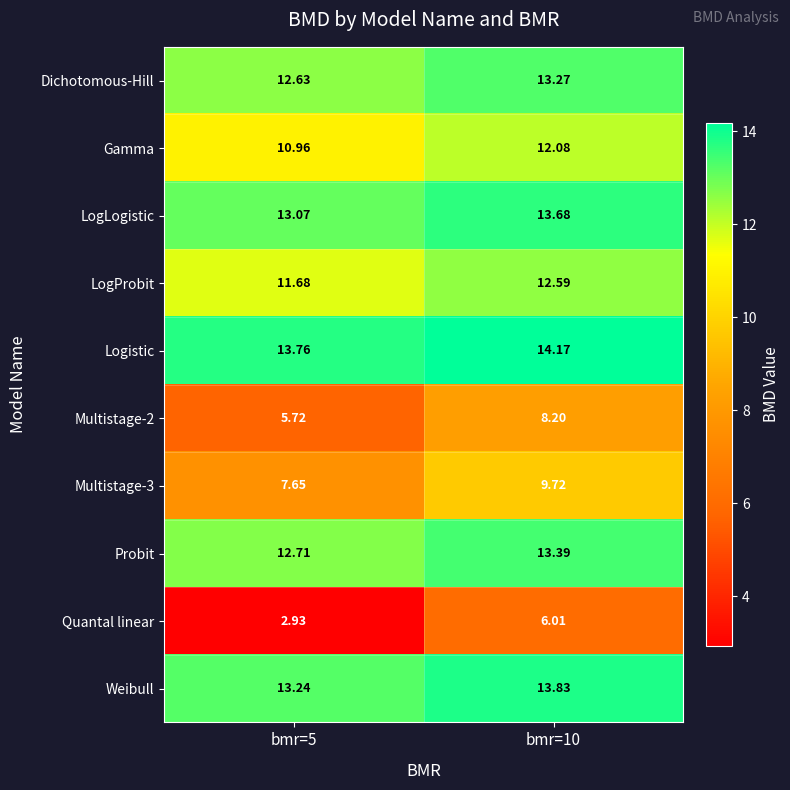

Which series changed the most between bmr=5 and bmr=10?

Quantal linear